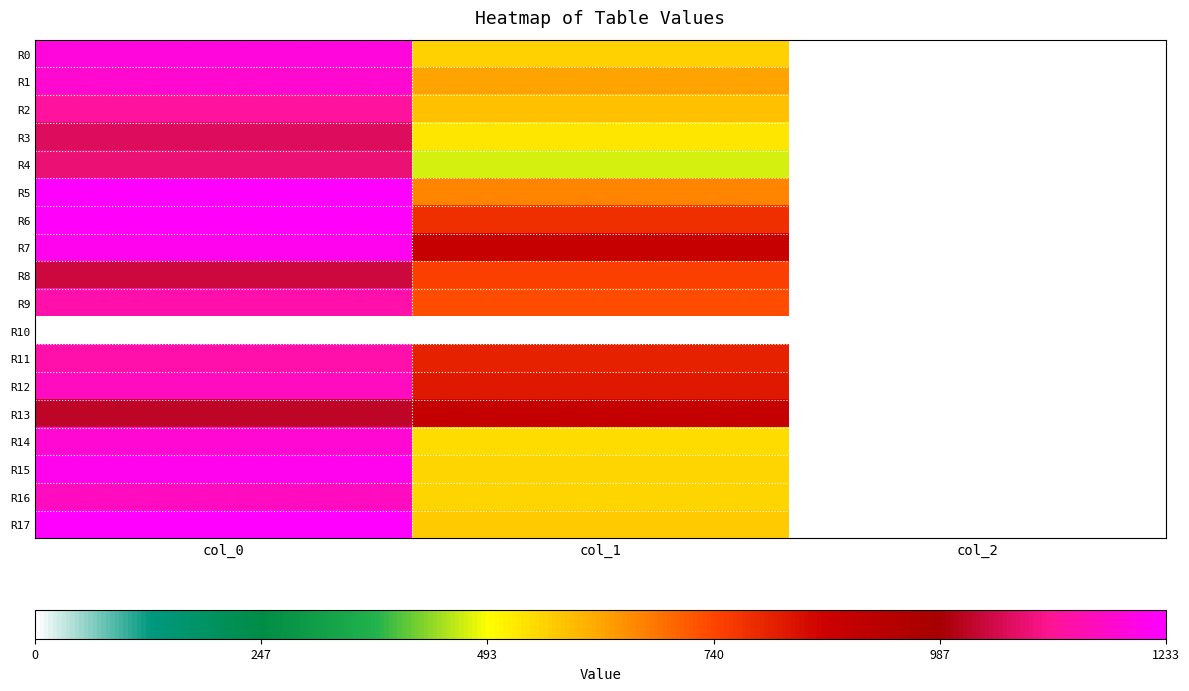

Reading left to right, transcribe all the data shown in this chart.

R0: col_0=1193.3	col_1=556.9	col_2=2.0
R1: col_0=1176.7	col_1=621.0	col_2=2.0
R2: col_0=1120.0	col_1=580.5	col_2=2.0
R3: col_0=1060.0	col_1=529.9	col_2=2.0
R4: col_0=1083.3	col_1=469.1	col_2=2.0
R5: col_0=1233.3	col_1=658.1	col_2=2.0
R6: col_0=1226.7	col_1=776.2	col_2=2.0
R7: col_0=1210.0	col_1=880.9	col_2=2.0
R8: col_0=1040.0	col_1=749.2	col_2=2.0
R9: col_0=1133.3	col_1=729.0	col_2=2.0
R10: col_0=0.0	col_1=0.0	col_2=0.0
R11: col_0=1133.3	col_1=803.2	col_2=2.0
R12: col_0=1160.0	col_1=816.8	col_2=2.0
R13: col_0=1016.7	col_1=884.2	col_2=2.0
R14: col_0=1183.3	col_1=540.0	col_2=2.0
R15: col_0=1210.0	col_1=550.1	col_2=2.0
R16: col_0=1160.0	col_1=550.1	col_2=2.0
R17: col_0=1233.3	col_1=567.0	col_2=2.0